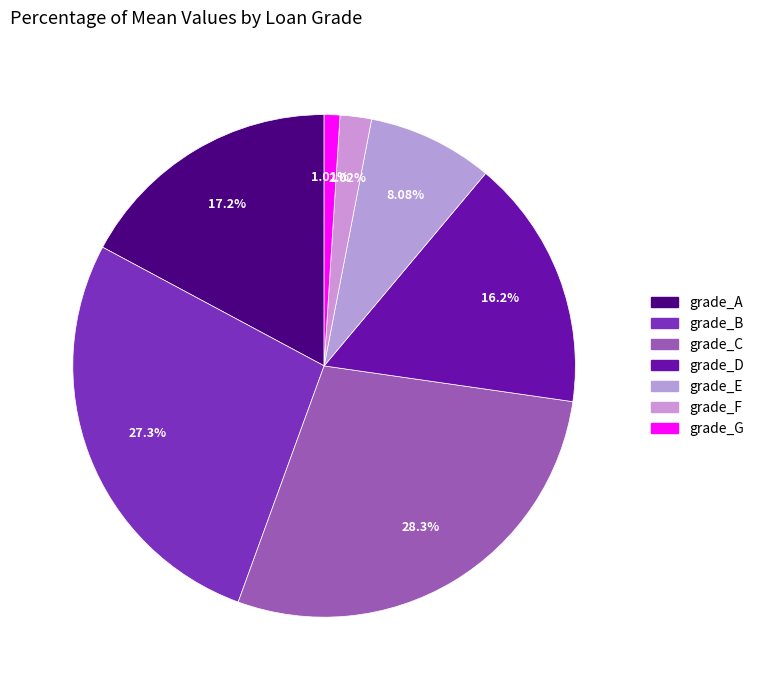

How much of the chart is everything except grade_G?

99.0%